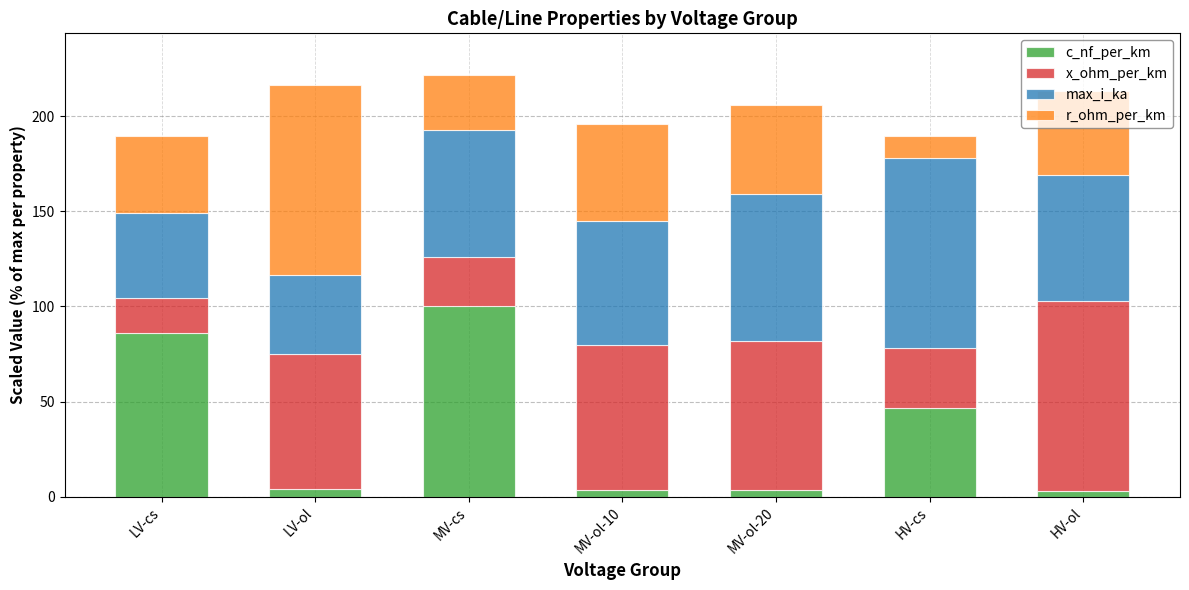

At which label does c_nf_per_km reach its peak?

MV-cs